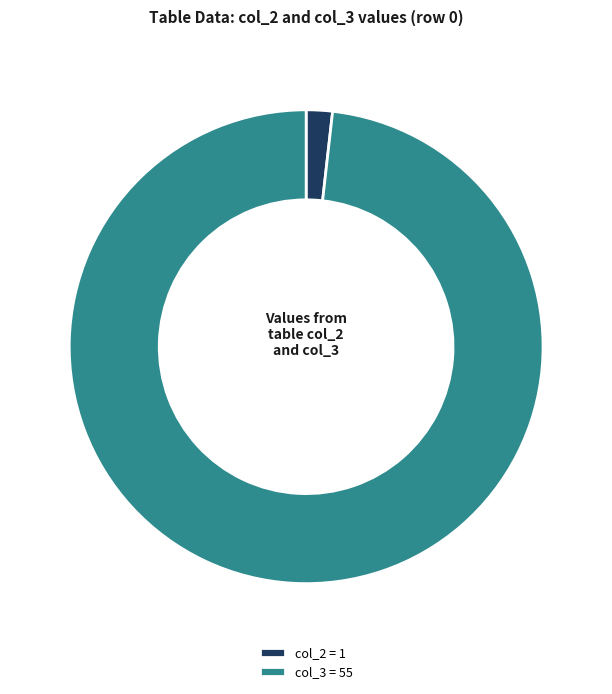

Between col_3 = 55 and col_2 = 1, which is larger?

col_3 = 55